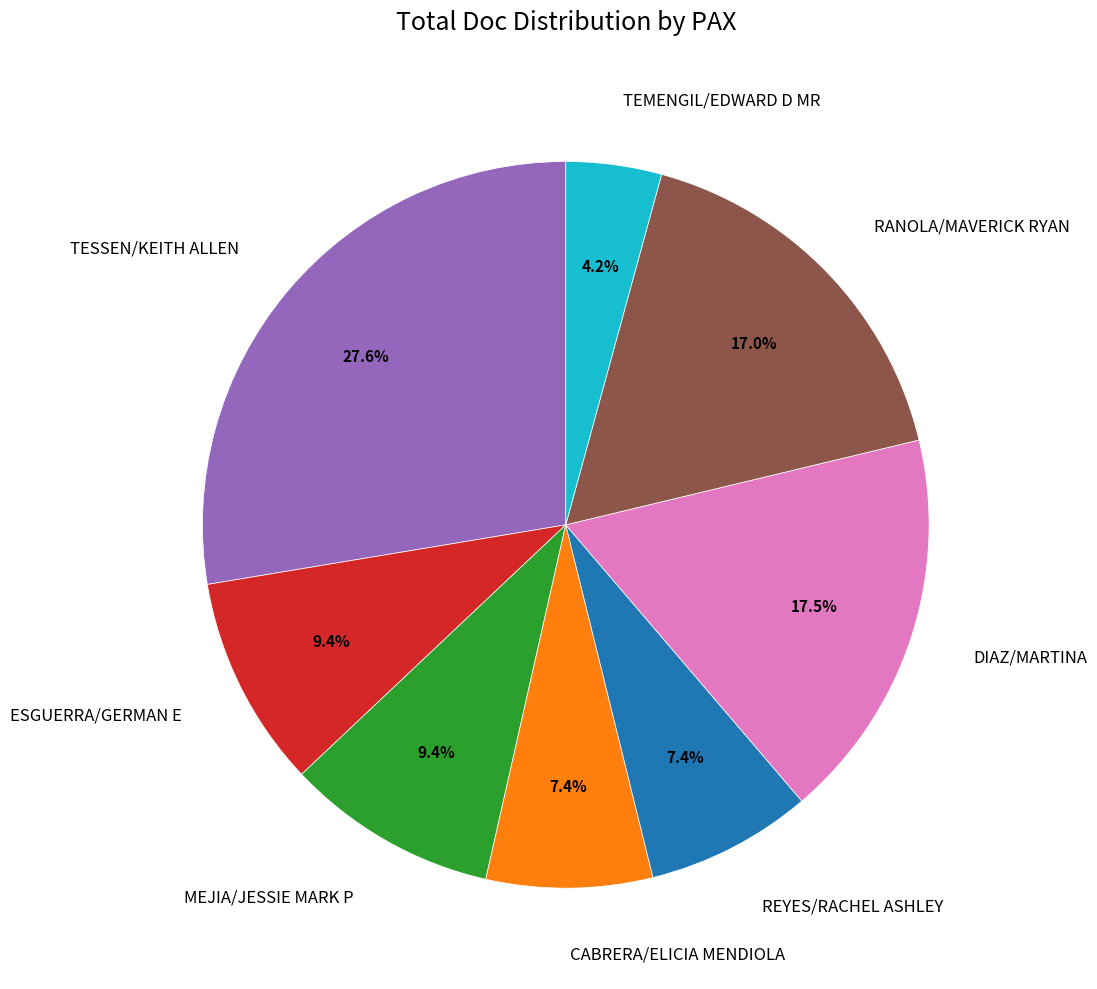

What portion of the pie excludes RANOLA/MAVERICK RYAN?

83.0%